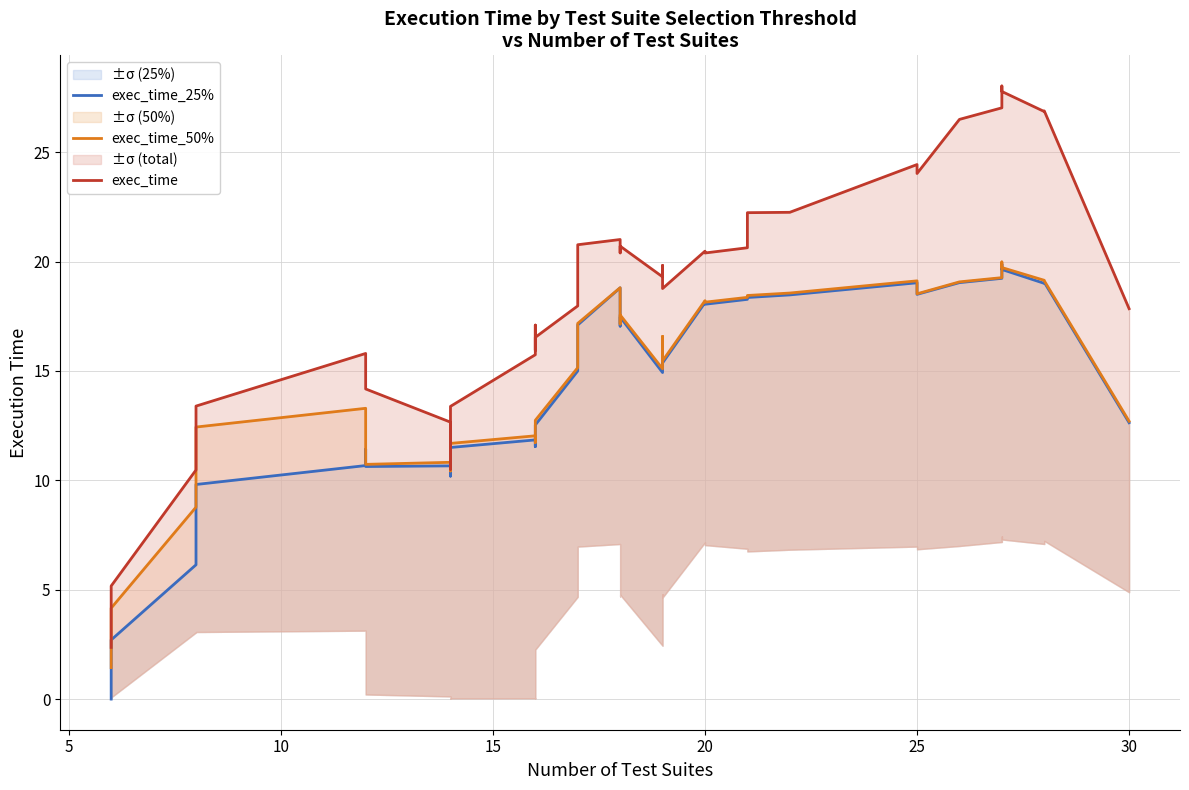

True or false: exec_time_50% and exec_time_25% intersect in this chart.

False